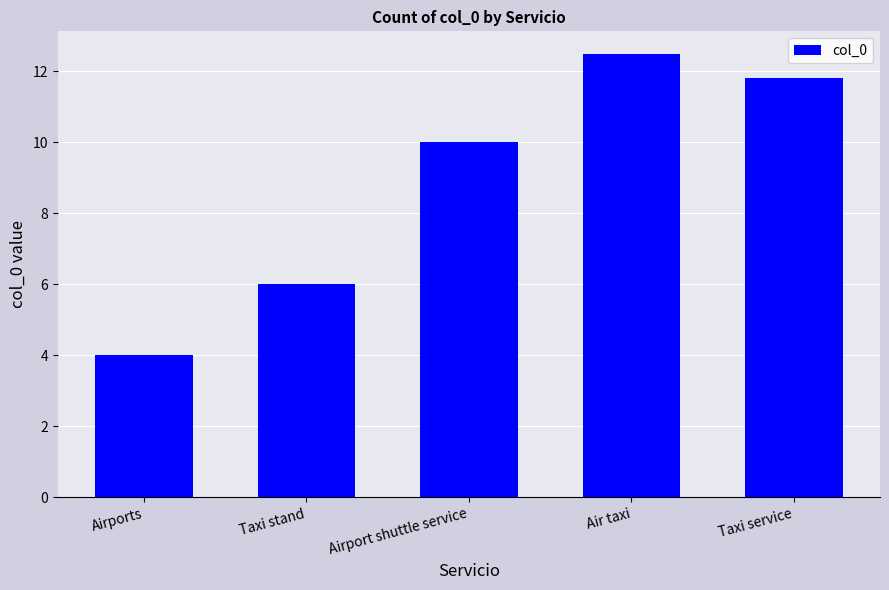

Which category has the highest value across all series?

Air taxi